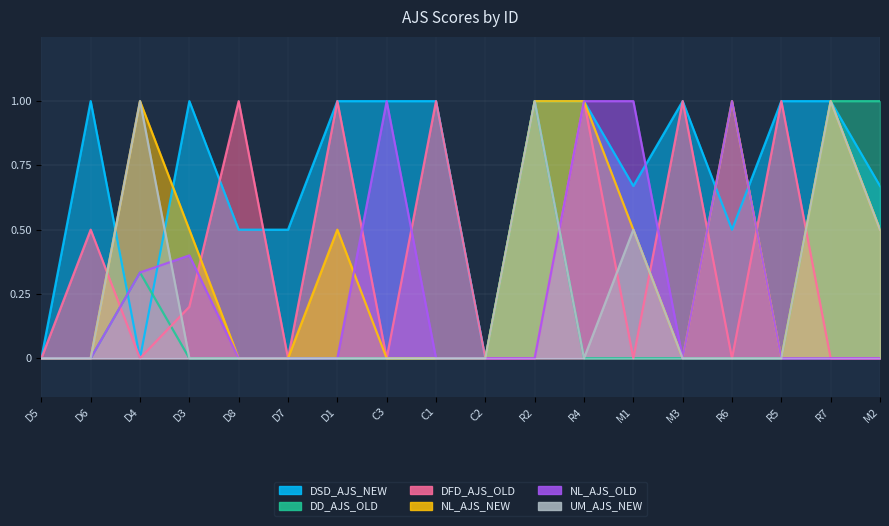

The value of NL_AJS_NEW at D3 is 0.1. True or false?

False